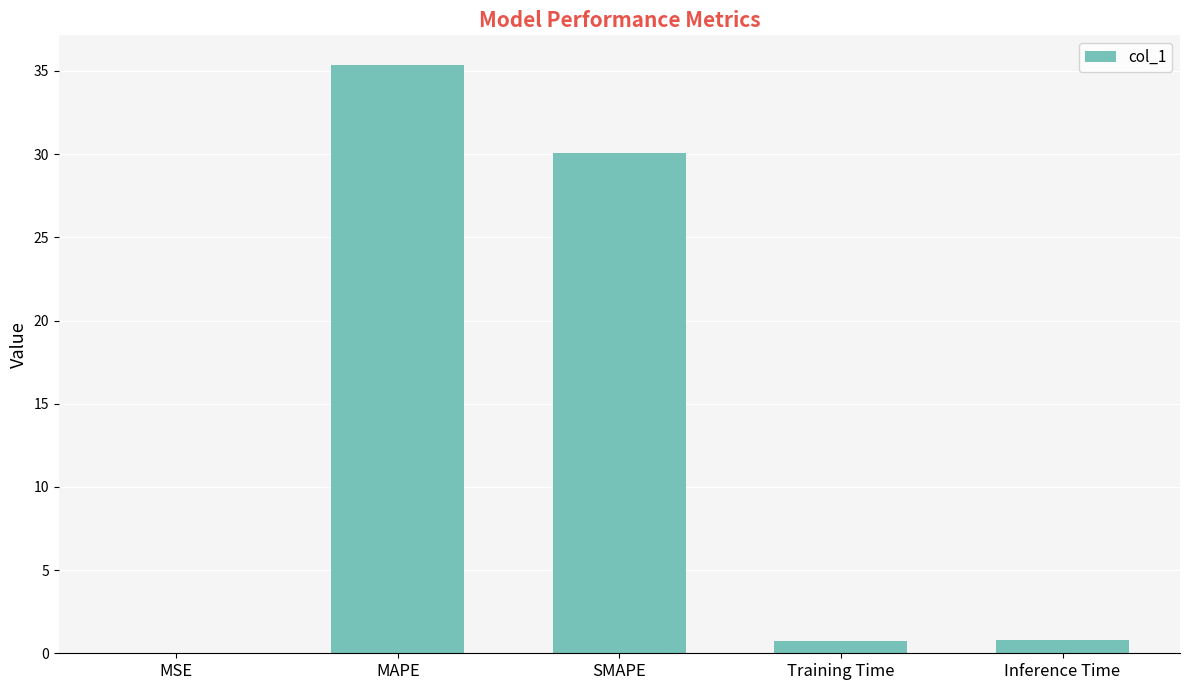

The value at MAPE is 22.3. True or false?

False